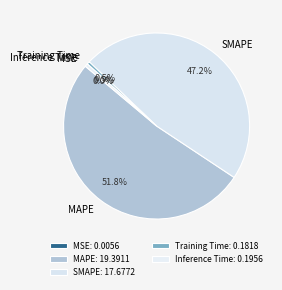

To the nearest percent, what is the combined percentage of MAPE and Inference Time?

52%